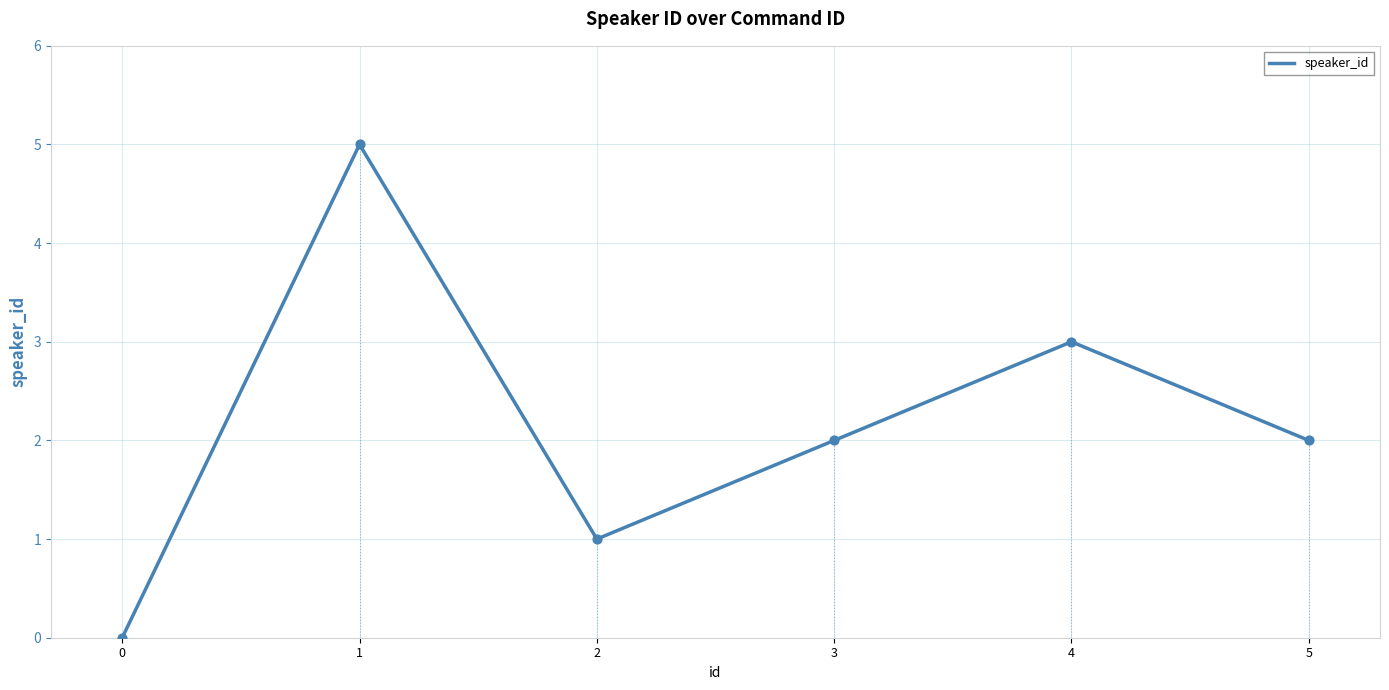

What is the change in value from 0 to 5?

+2